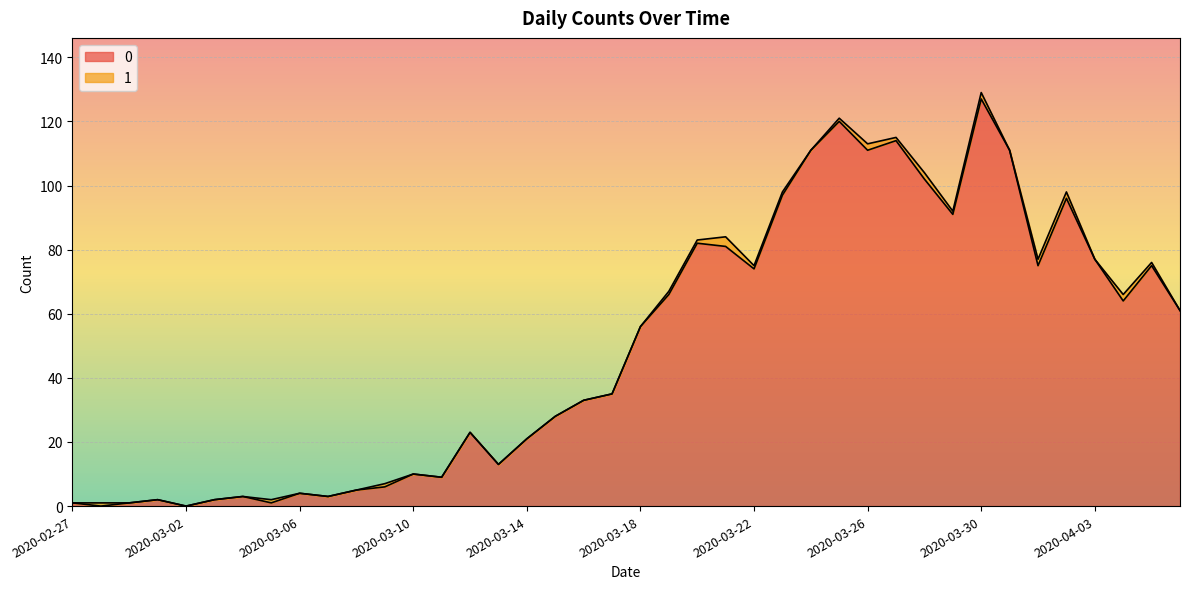

Where is the data nearest to the value 63?

2020-04-04